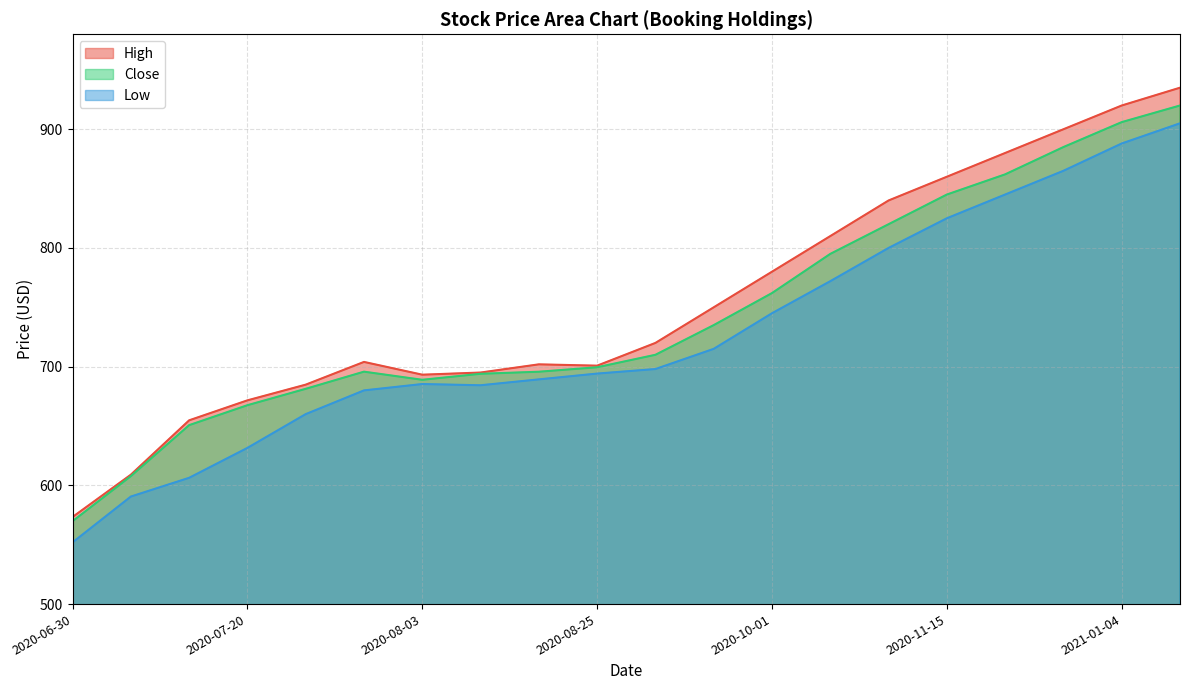

The Low series shows 852.2 at 2020-07-15. True or false?

False